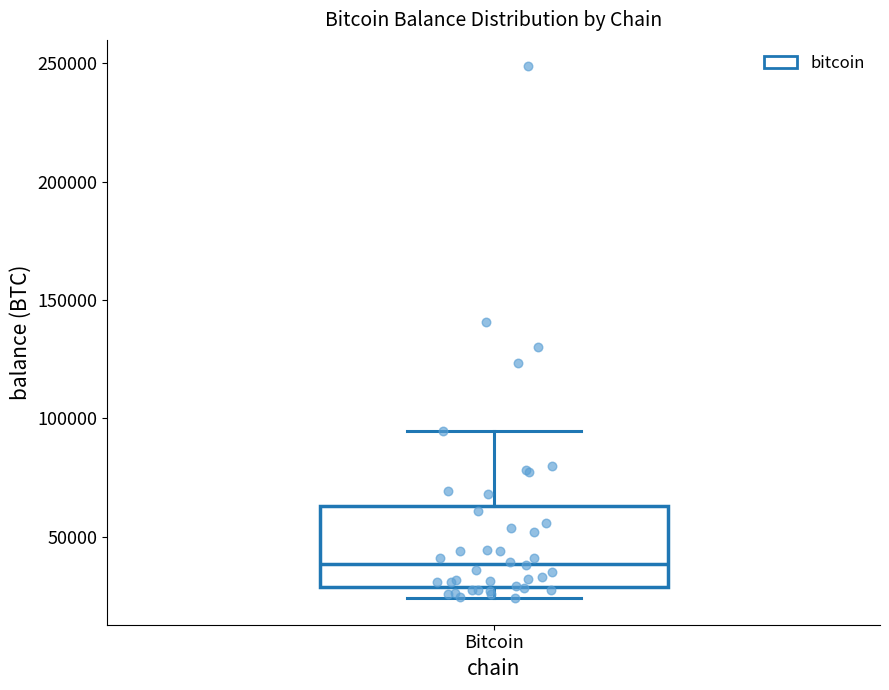

Transcribe this box plot: give where the median line is, the range the box spans, and where the two whiskers end, as read against the y-axis. The values are not printed on the chart, so give them approximately, as read against the axis.

median 40000, box 30000 to 65000, whiskers 25000 to 95000